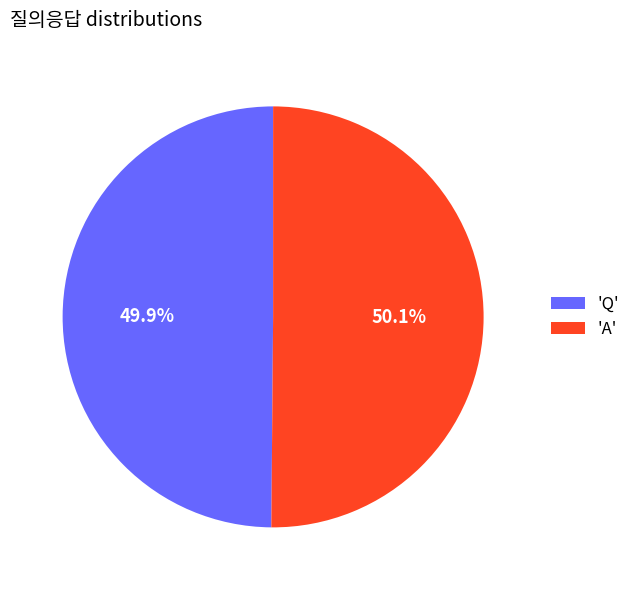

Does any single category account for the majority?

Yes